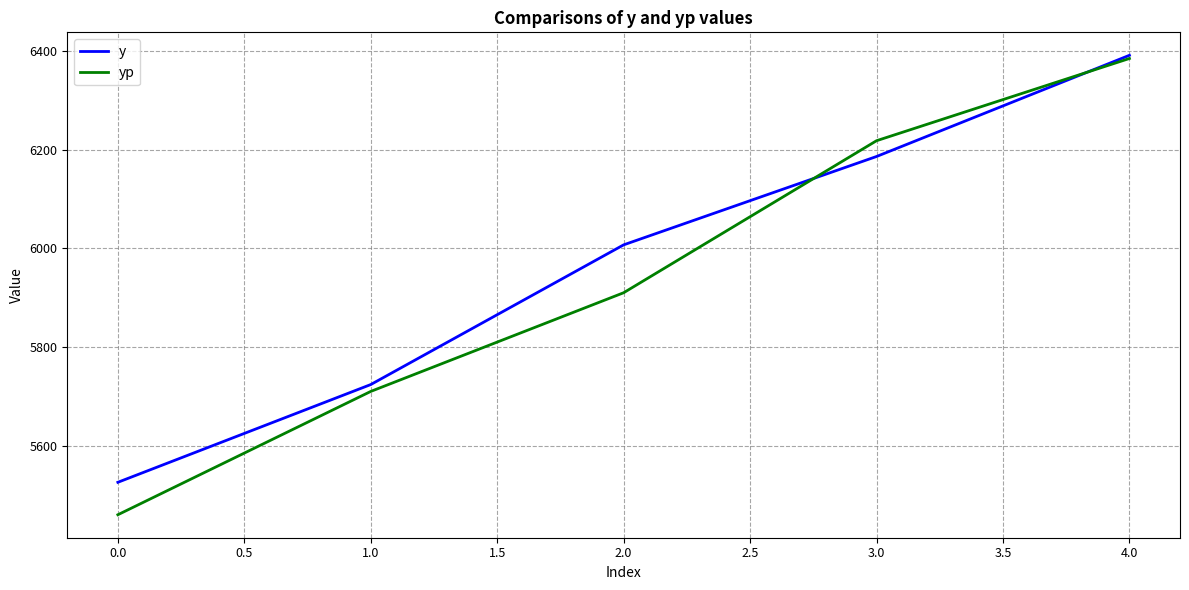

The value of yp at 0.0 is 5460.2. True or false?

True